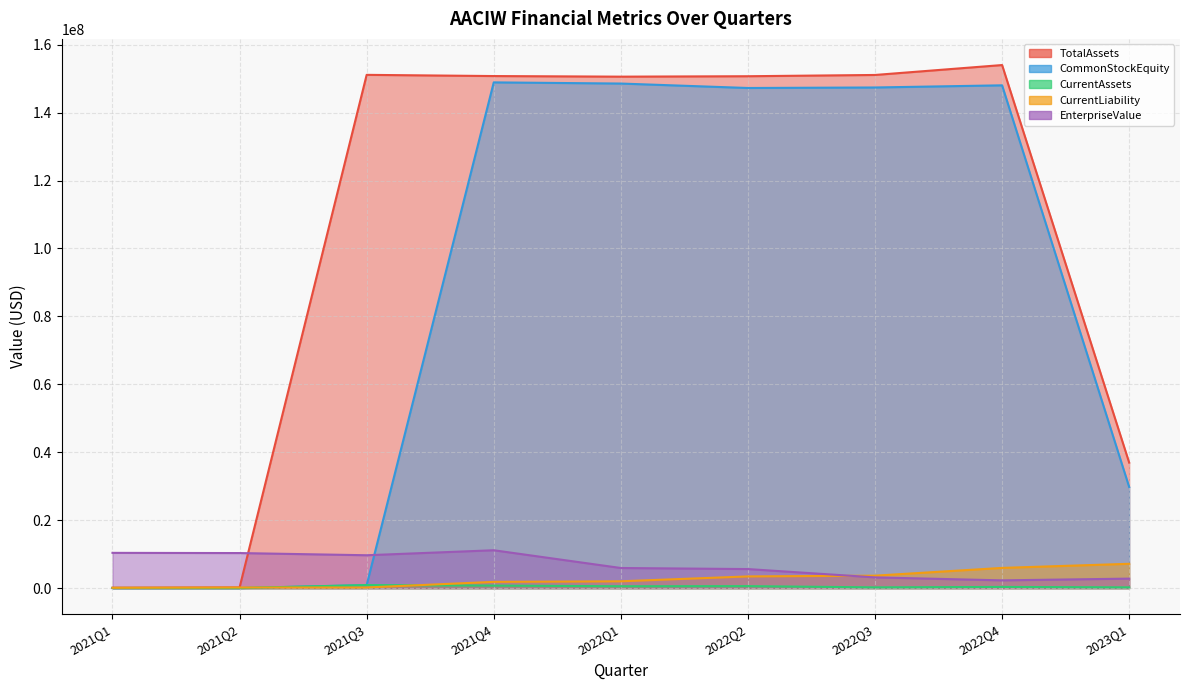

What is the greatest value displayed?

154004109.0